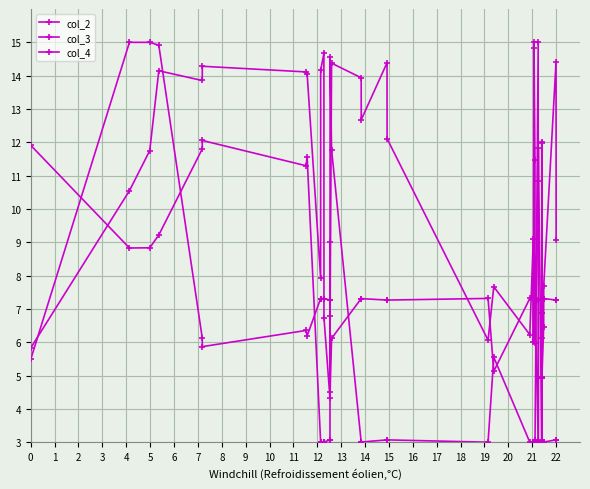

Reading left to right, list all the values displayed in this chart.

col_2: 11.9	8.8	8.8	9.2	11.8	12.1	11.3	11.6	3.0	3.0	3.0	3.0	3.1	3.1	14.6	11.8	3.0	3.0	3.1	3.1	3.0	5.5	3.0	3.0	3.0	3.0	3.0	3.0	3.1	15.0	3.1	3.0	6.9	6.9	3.0	3.0	3.0	3.0	3.1	3.1
col_3: 5.5	15.0	15.0	14.9	6.1	5.9	6.4	6.2	7.3	7.3	7.3	7.3	7.3	7.3	4.5	6.1	7.3	7.3	7.3	7.3	7.3	5.1	7.3	7.3	7.3	7.3	7.3	7.3	7.3	3.0	7.3	7.3	4.9	4.9	7.3	7.3	7.3	7.3	7.3	7.3
col_4: 5.8	10.5	11.8	14.1	13.9	14.3	14.1	14.1	7.9	14.2	14.7	6.7	4.3	9.0	6.8	14.4	13.9	12.7	14.4	12.1	6.1	7.7	6.2	9.1	6.0	14.8	15.0	11.5	6.0	10.8	11.8	3.0	12.0	12.0	6.1	5.0	6.5	7.7	14.4	9.1